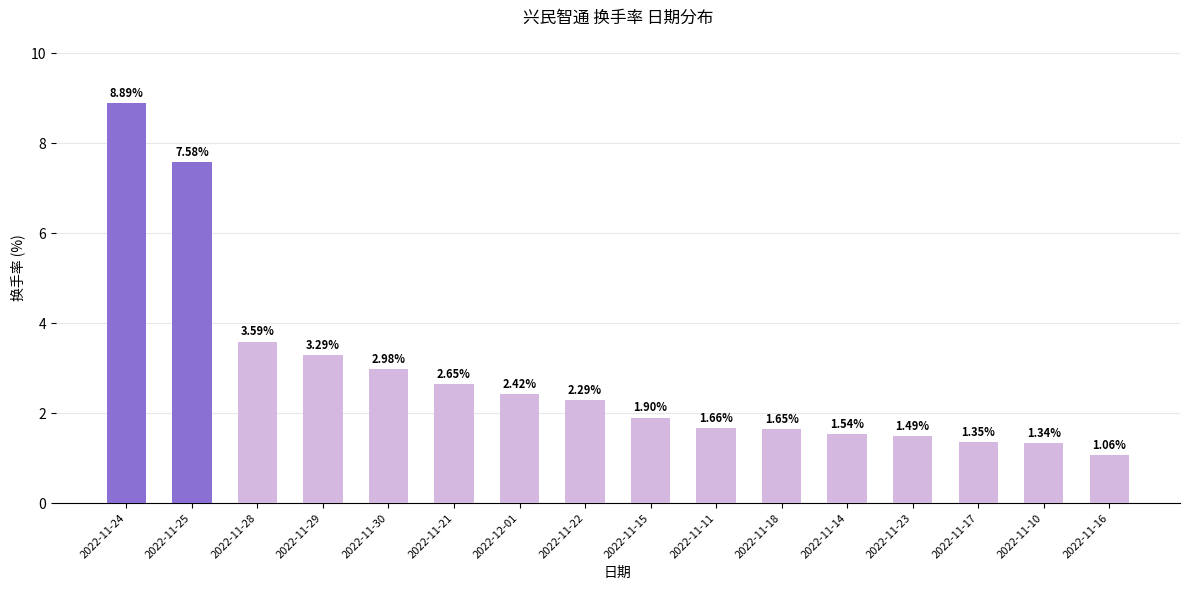

At which category does the chart reach its peak across all series?

2022-11-24